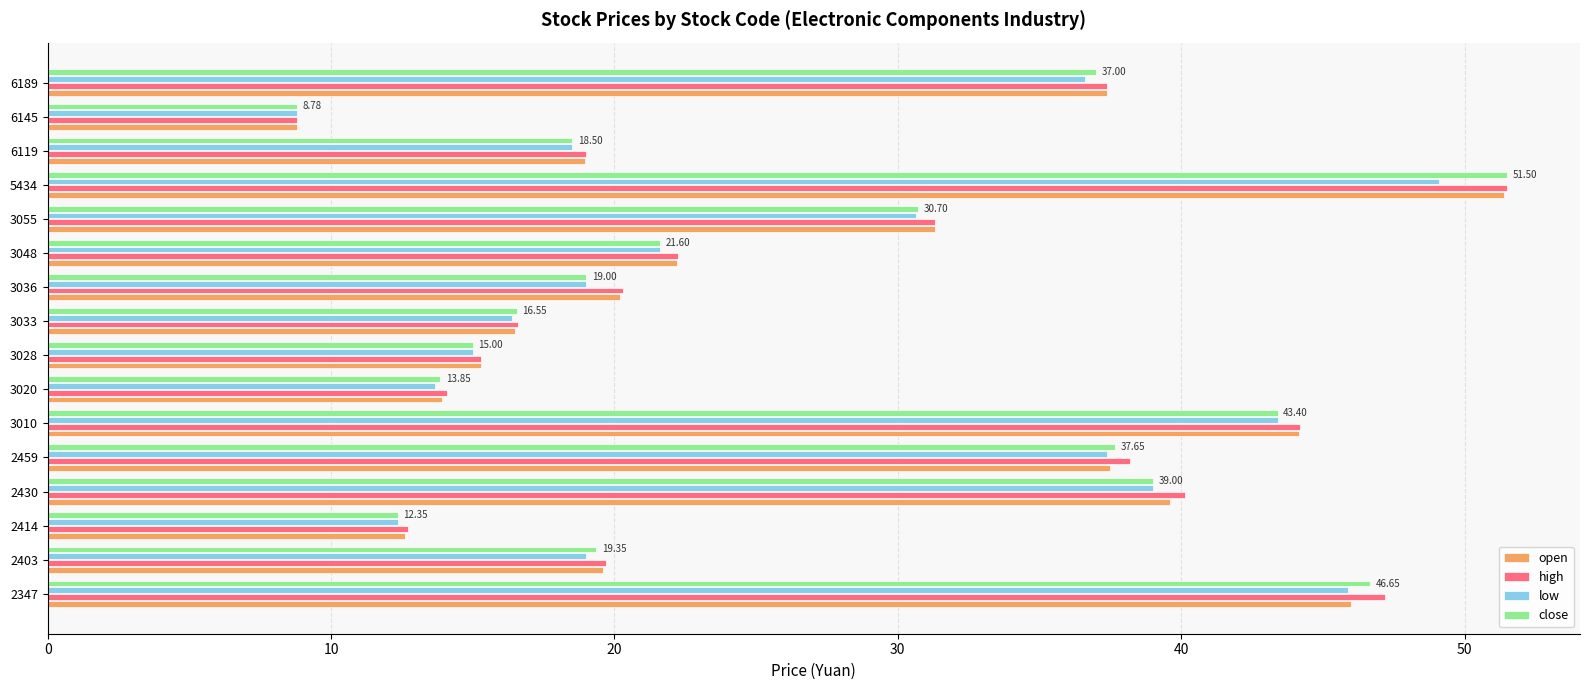

Where is low nearest to the value 28?

3055